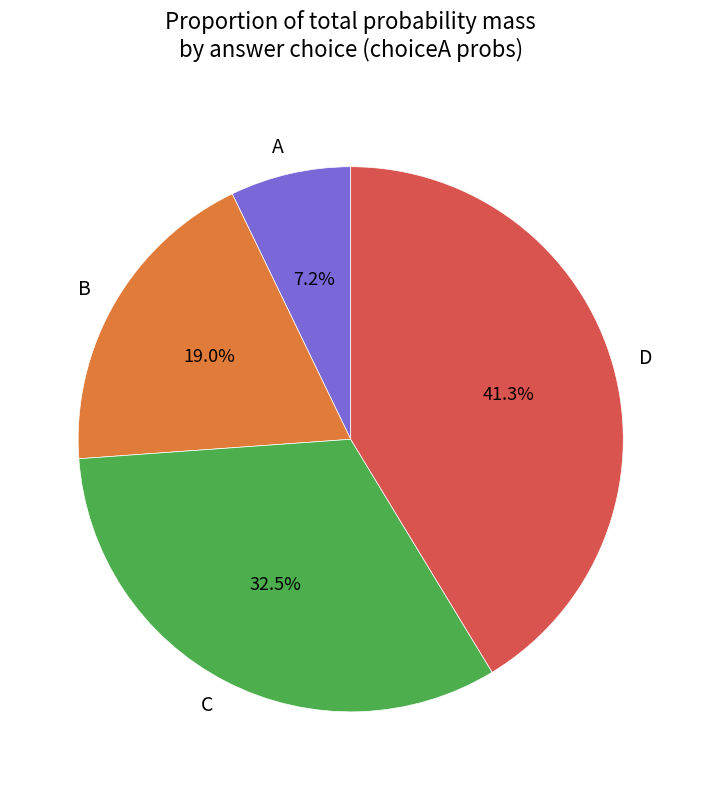

What is the smallest slice in the pie chart?

A